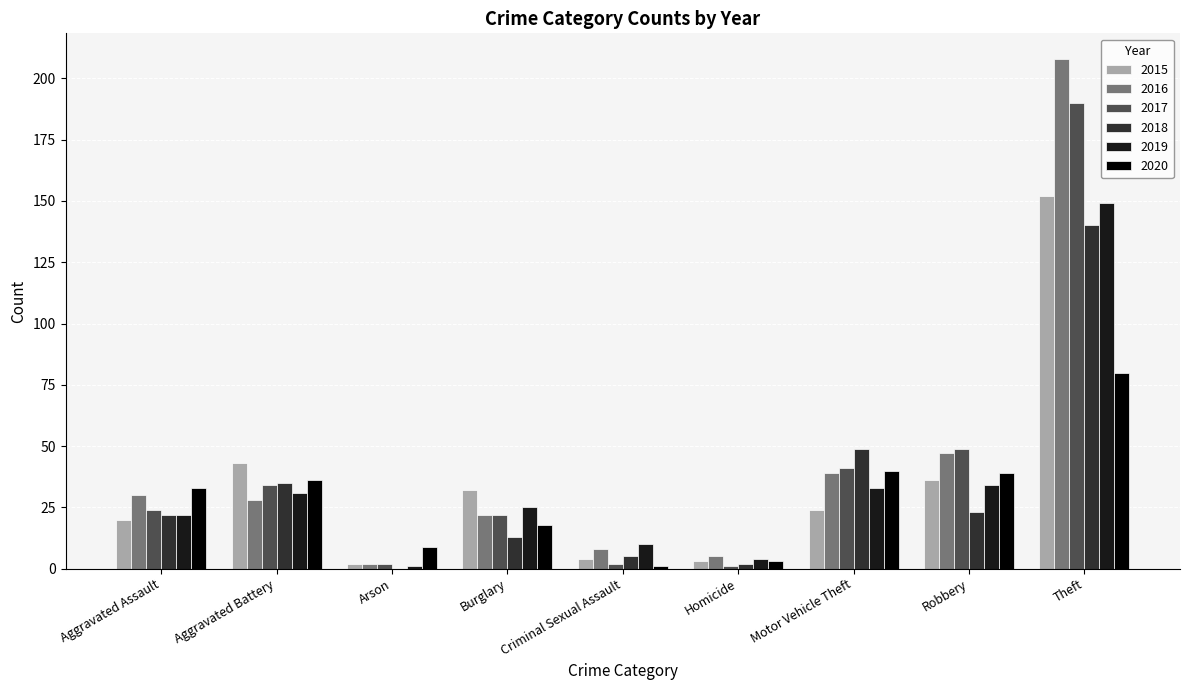

What is the sum of all 2017 values?

365